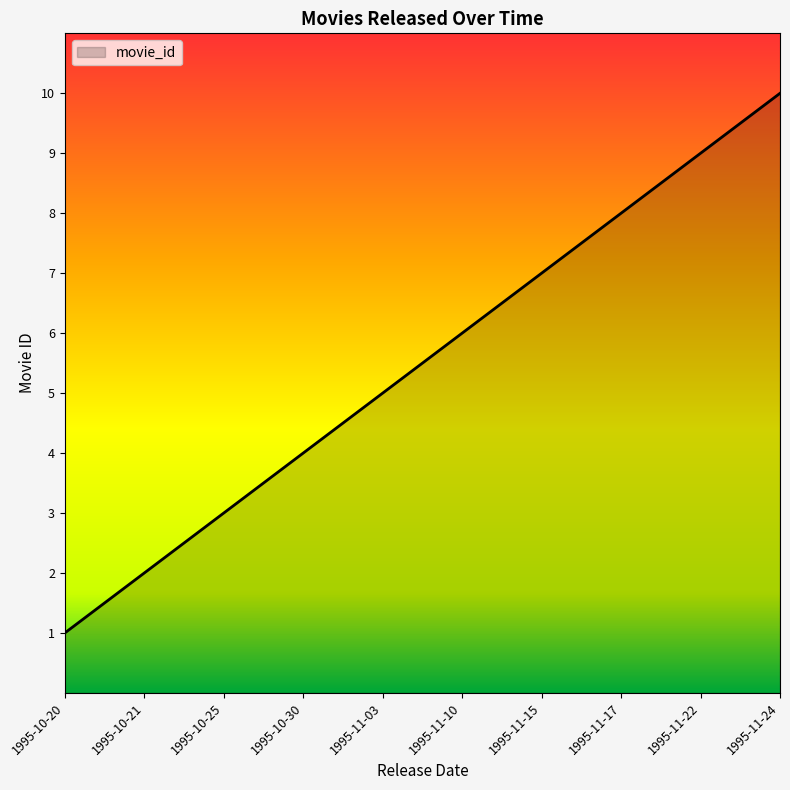

The value at 1995-10-25 is 3. True or false?

True